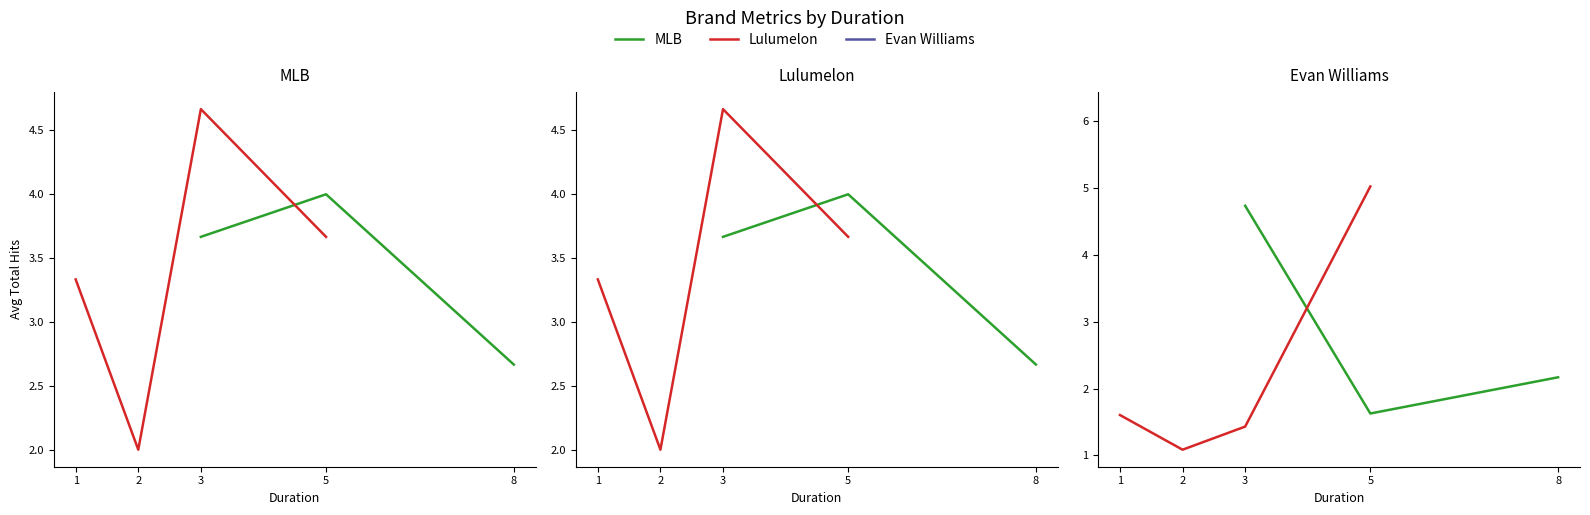

True or false: Lulumelon has more than 0 points higher than both neighbors.

False